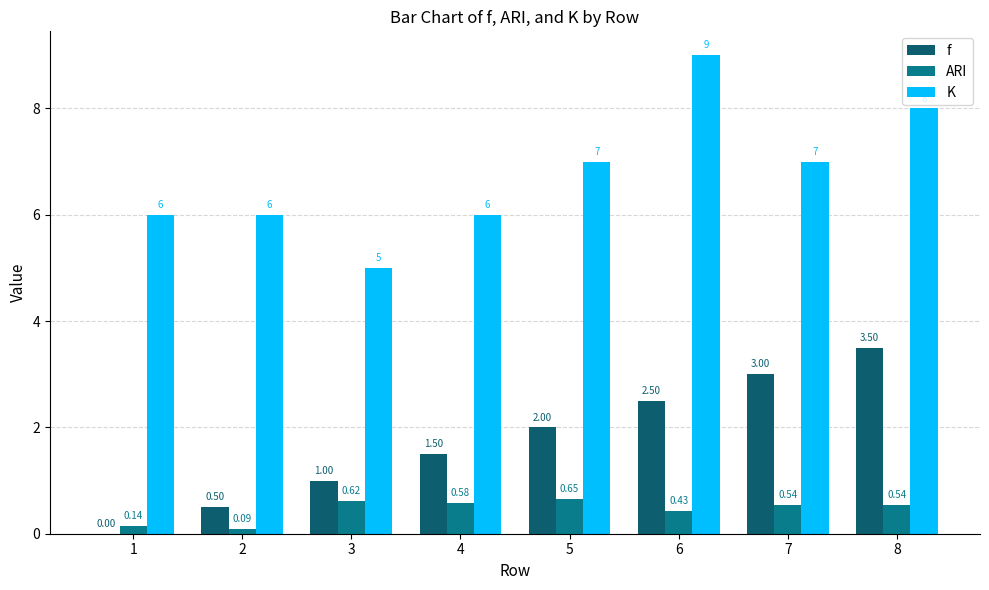

Count the f values in the range 1 to 3.

5